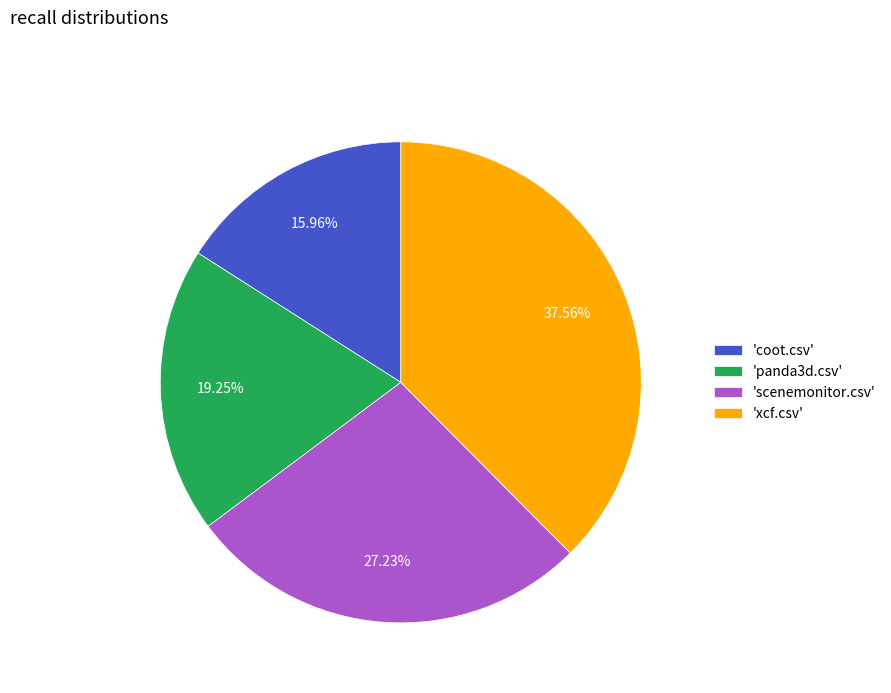

Is the sum of 'panda3d.csv' and 'coot.csv' greater than half?

No